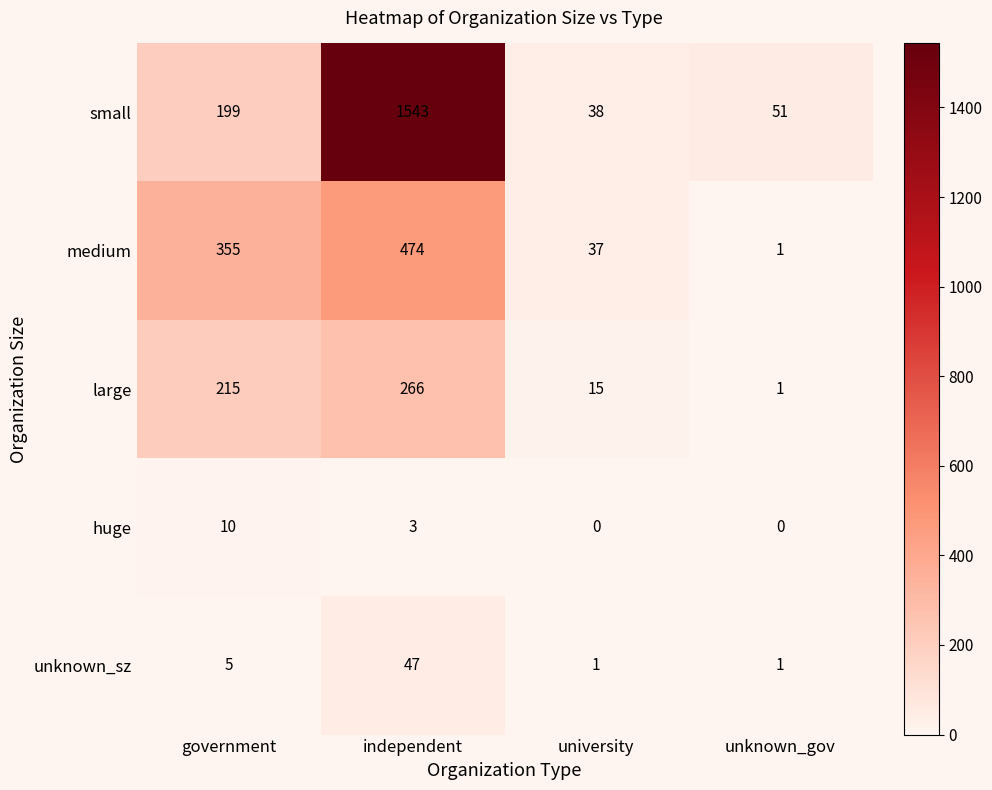

Which series changed the most between university and unknown_gov?

medium